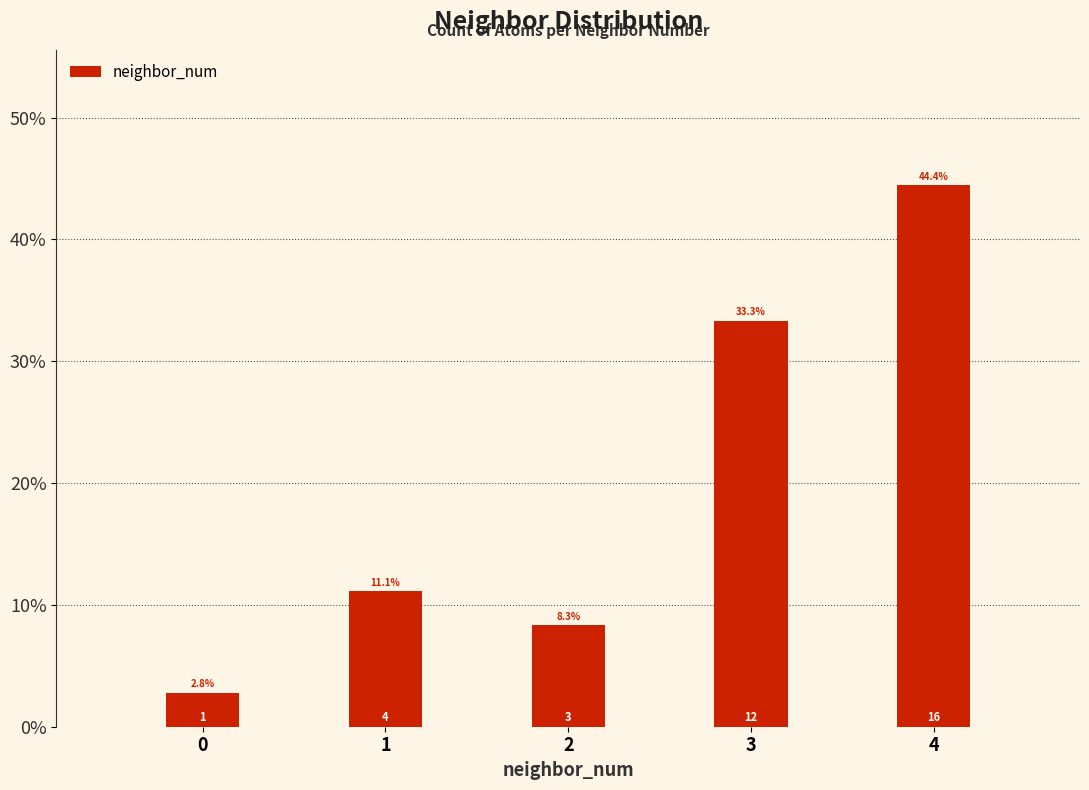

Rank the categories by value from lowest to highest.

0, 2, 1, 3, 4